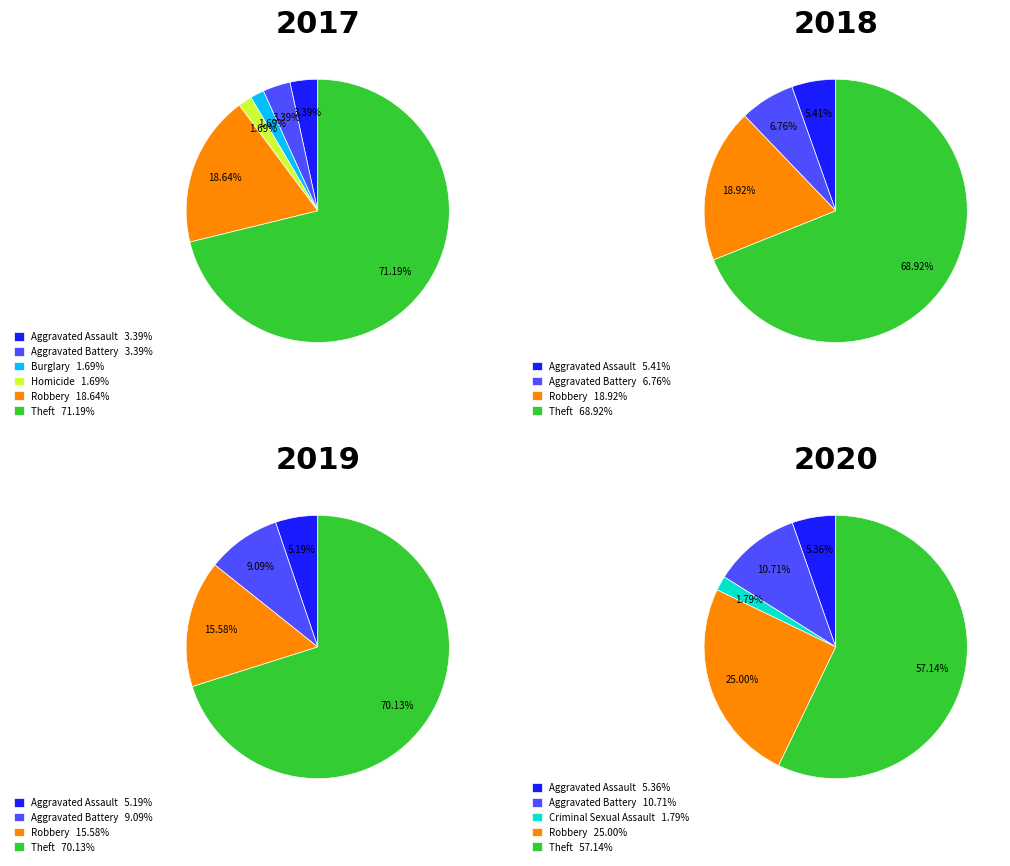

To the nearest percent, what percentage of the pie is values_2018?

7%